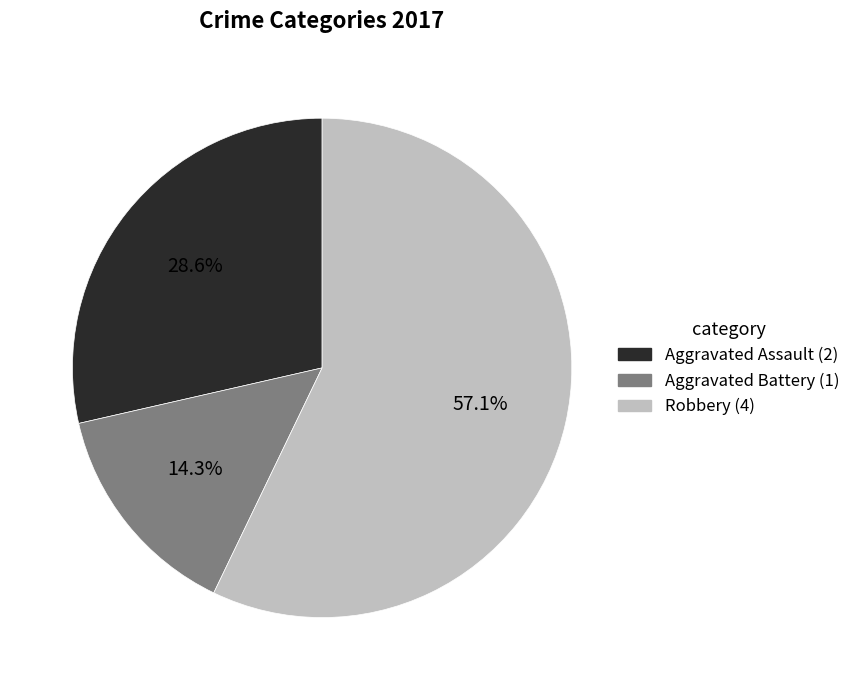

Between Robbery and Aggravated Assault, which is larger?

Robbery